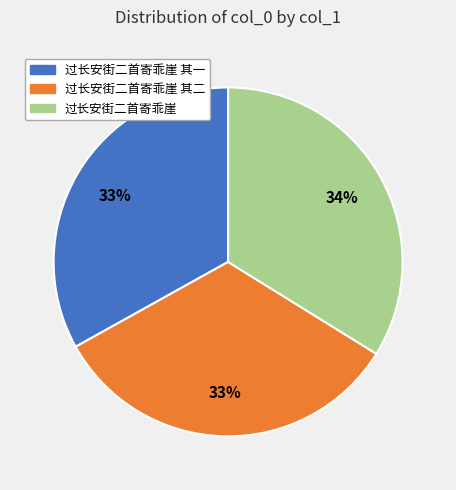

Which category has the biggest portion of the pie?

过长安街二首寄乖崖